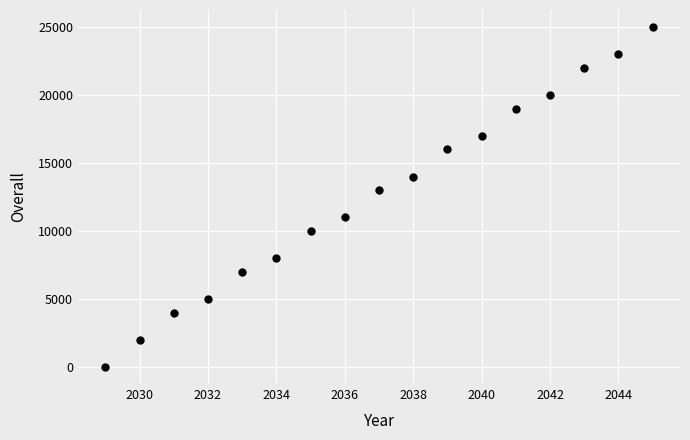

What Y value in the scatter plot is closest to 12500?

13000